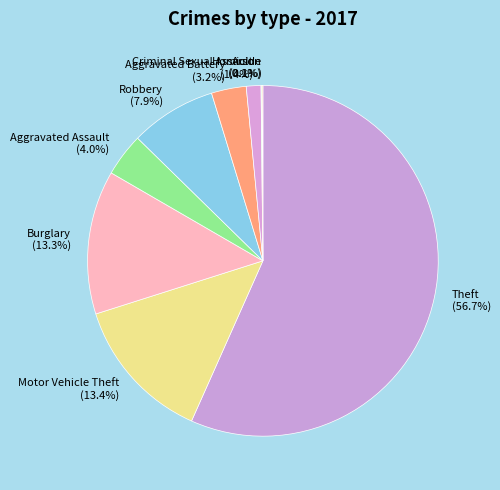

Does Aggravated Assault represent more than half of the total?

No